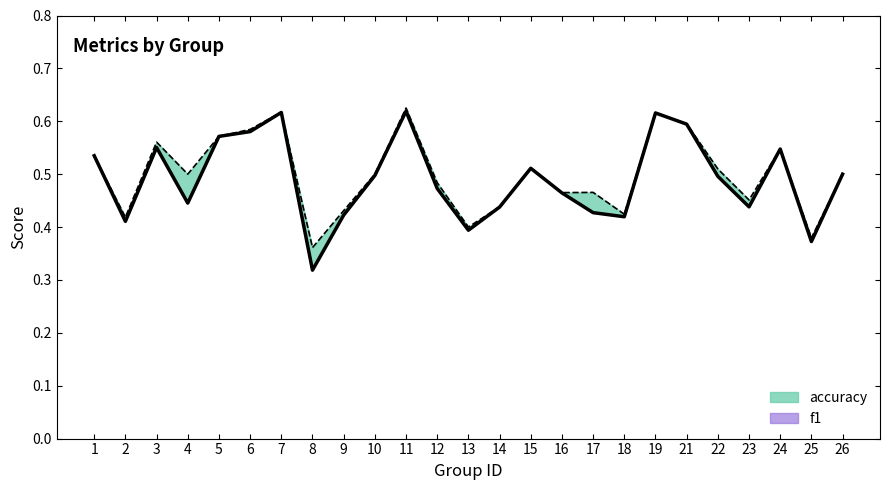

How many lines are shown in the chart?

2